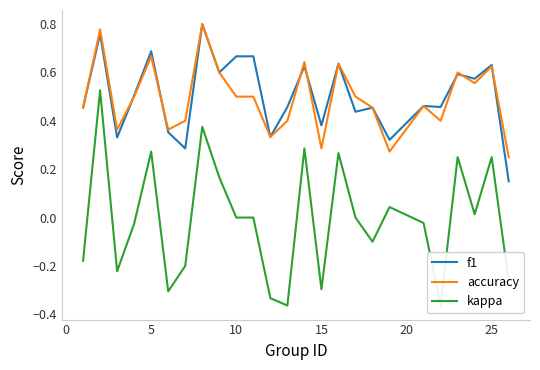

What is the difference between the maximum and minimum values in the kappa series?

0.9